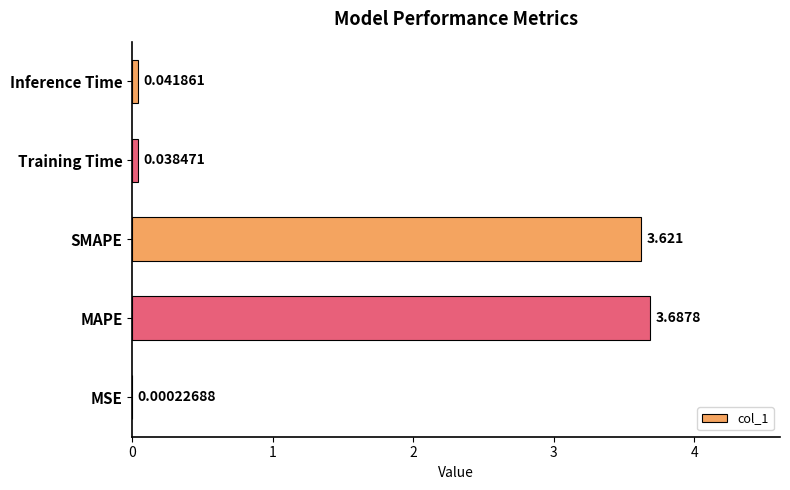

Which has a higher value, MSE or Training Time?

Training Time